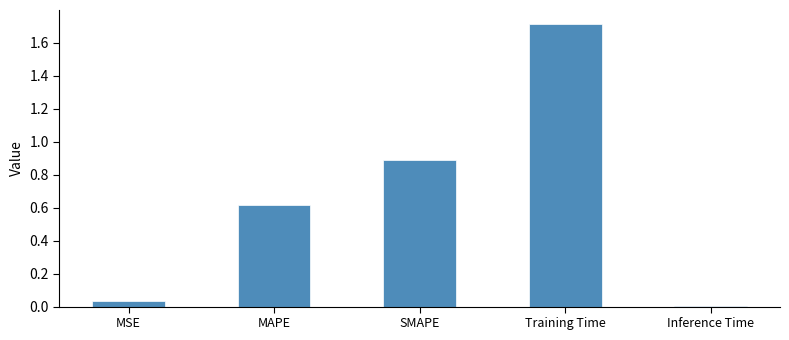

What position from the left is Inference Time?

5